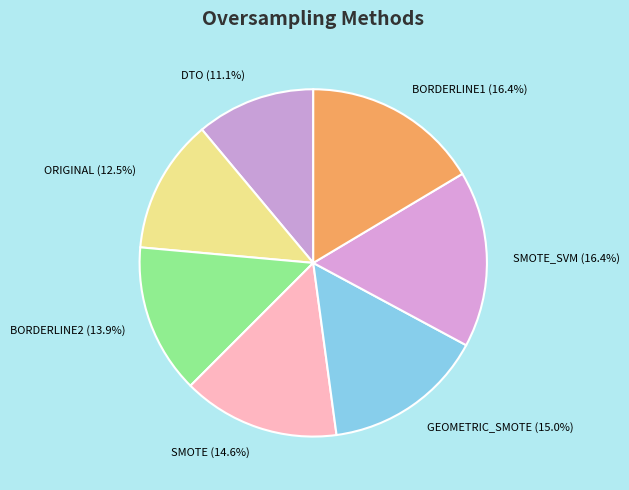

To the nearest percent, what is the average slice percentage?

14%